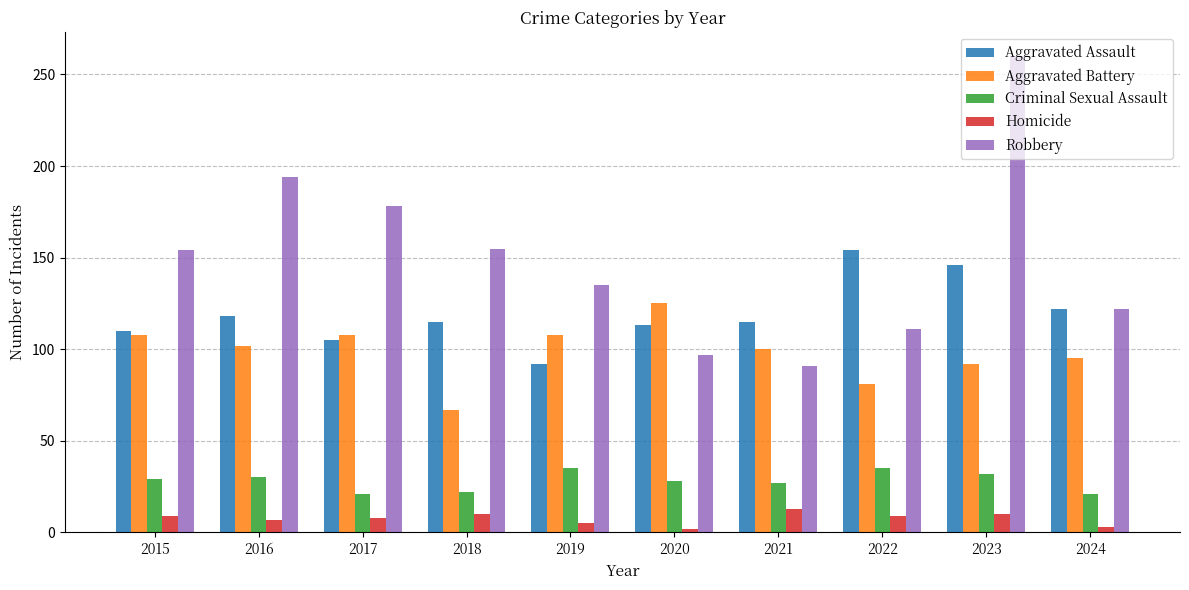

How many groups of bars are there?

10